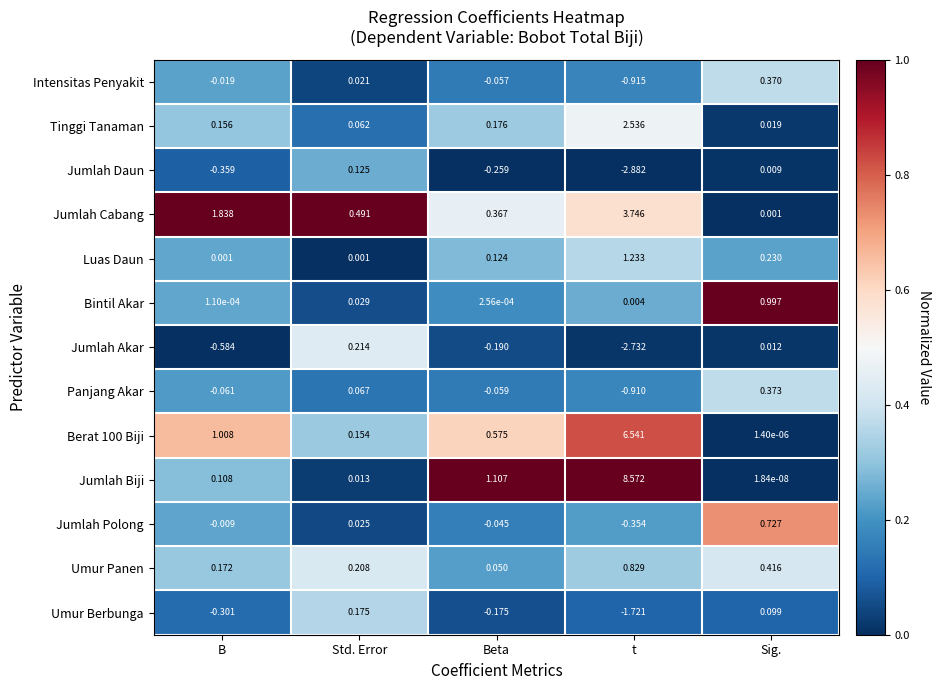

Which series has the largest range (max minus min)?

Jumlah Biji